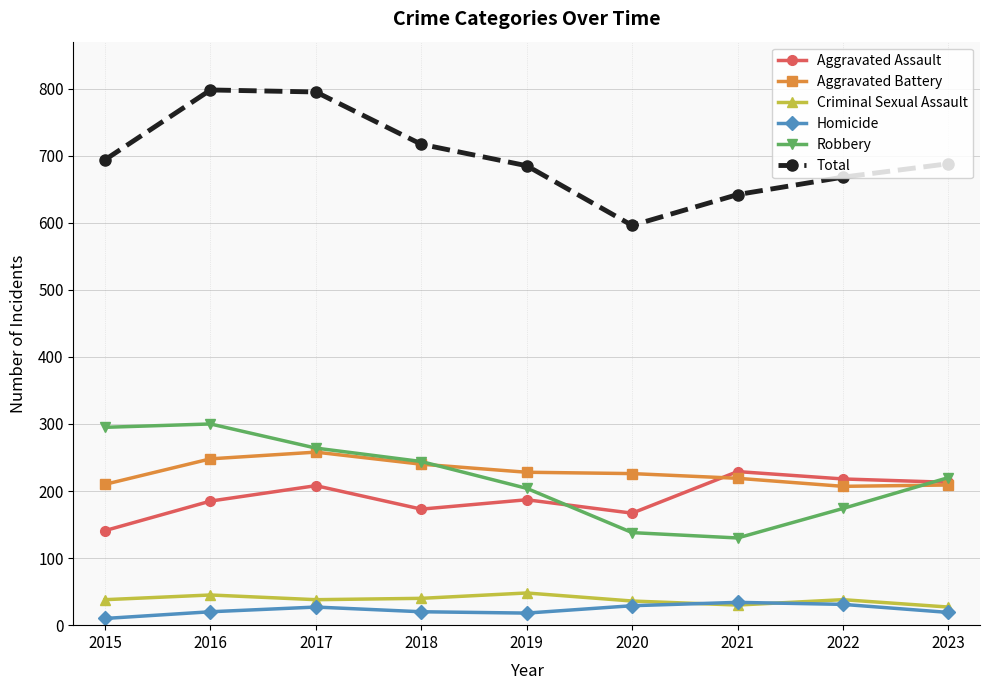

In Robbery, how many points are higher than both neighbors (excluding endpoints)?

1